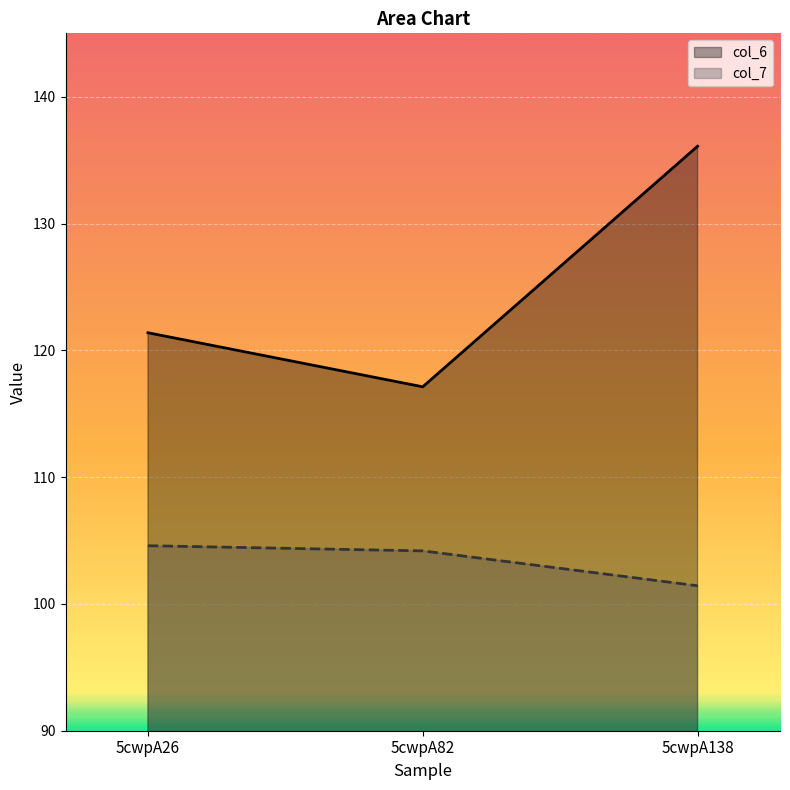

Reading left to right, list all the values displayed in this chart.

col_6: 121.4	117.1	136.1
col_7: 104.6	104.2	101.4